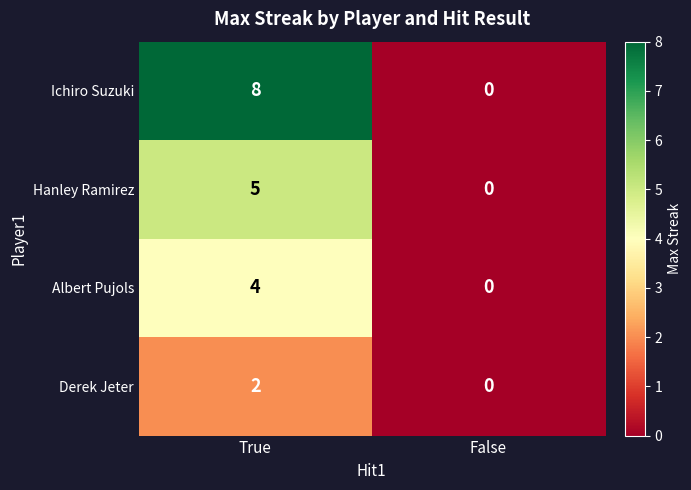

True or false: Hanley Ramirez has a value of 8 at True.

False